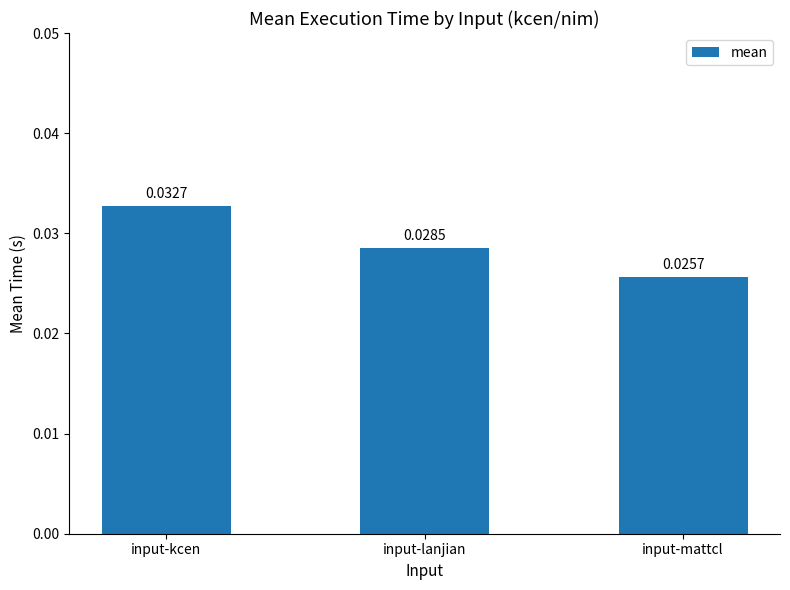

What is the label of the 3rd bar from the left?

input-mattcl